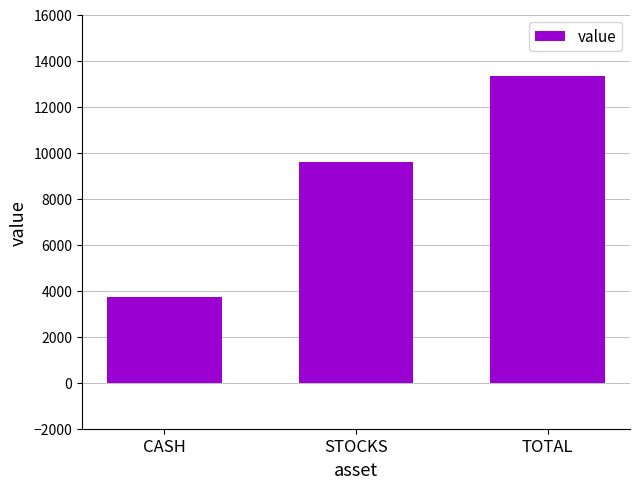

List the labels in order of value, largest first.

TOTAL, STOCKS, CASH